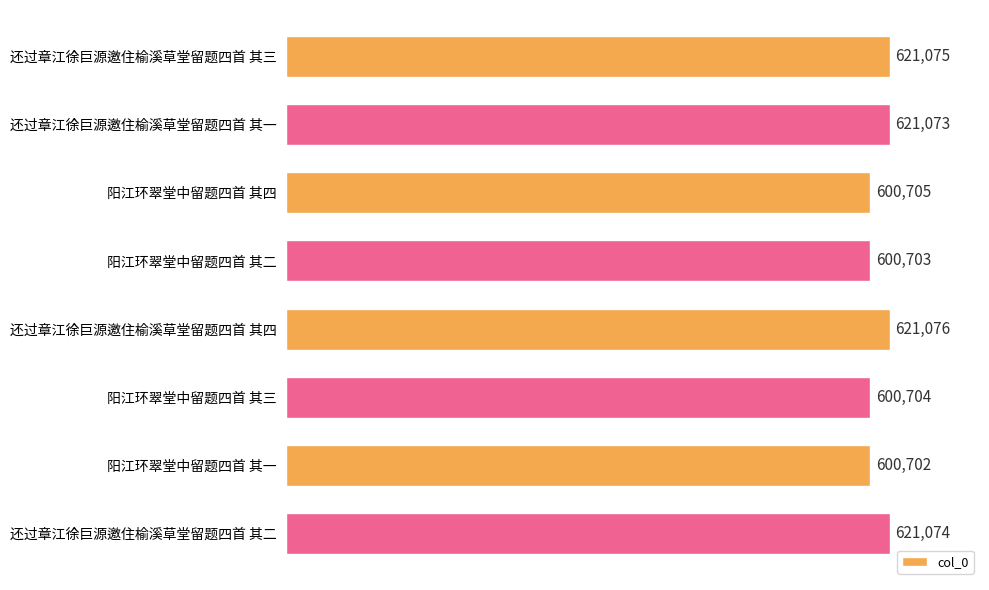

What is the difference between the maximum and minimum values?

20374